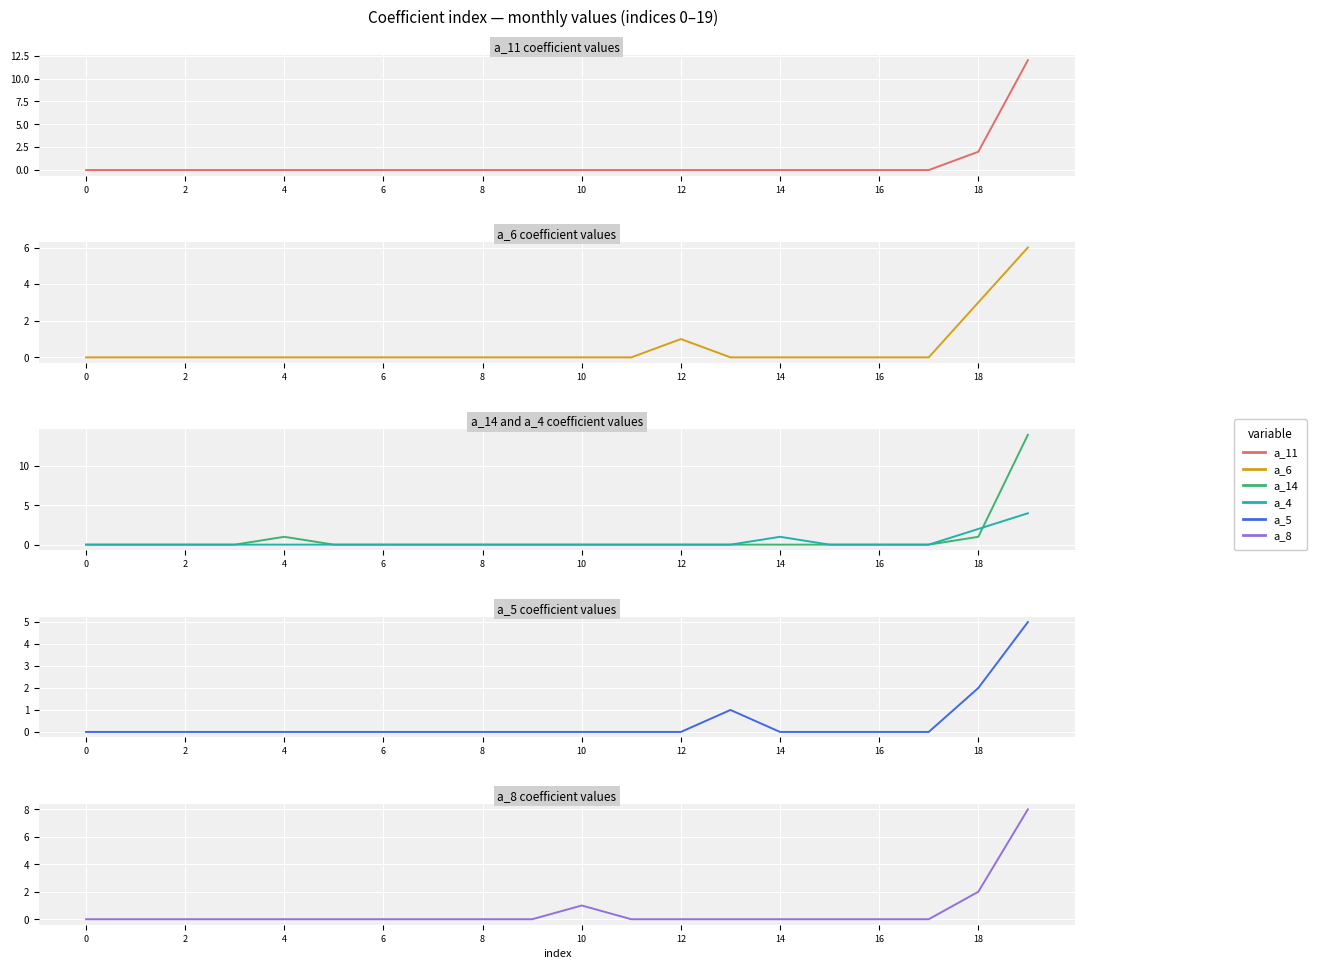

Rank the series by their maximum value, from highest to lowest.

a_14, a_11, a_8, a_6, a_5, a_4